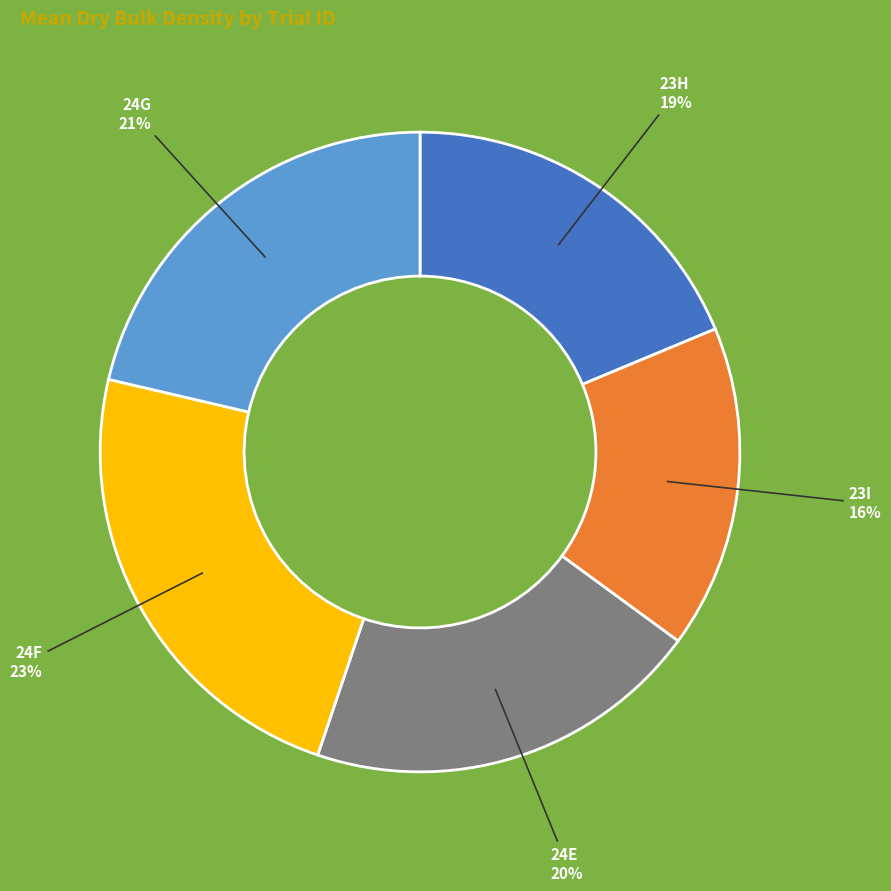

Which slice is the largest?

24F